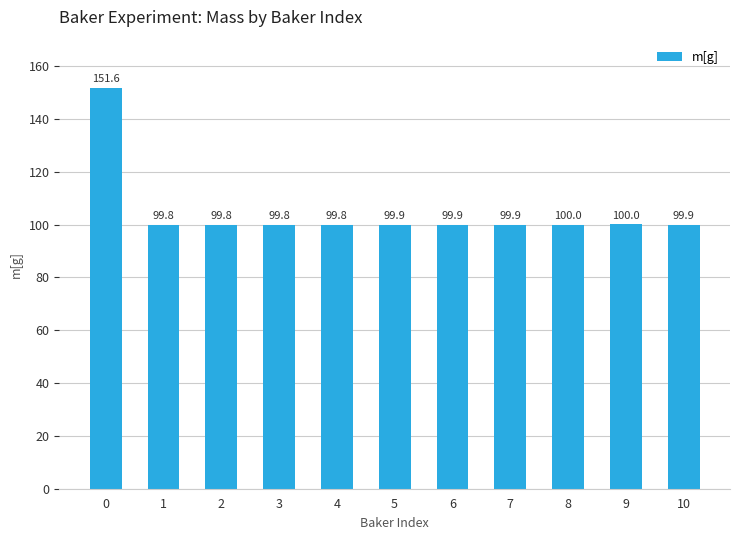

At which label is the value closest to 125?

9